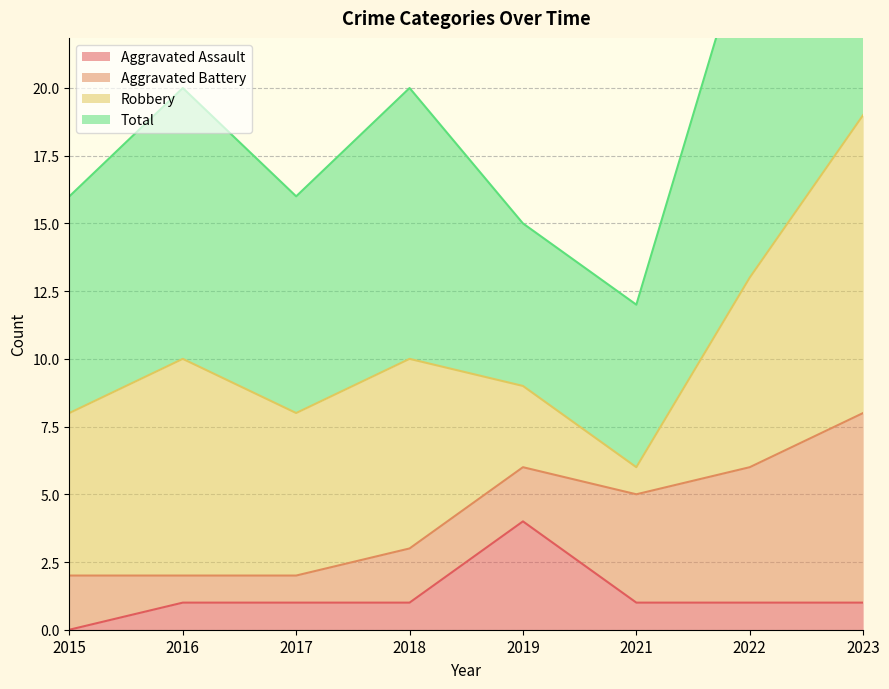

Is it true that Aggravated Assault equals 1 at 2023?

True